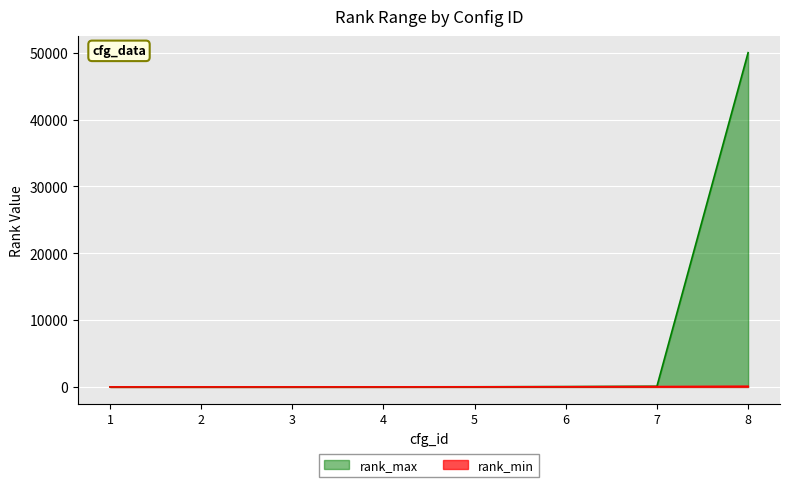

Rank the series by their maximum value, from lowest to highest.

rank_min, rank_max